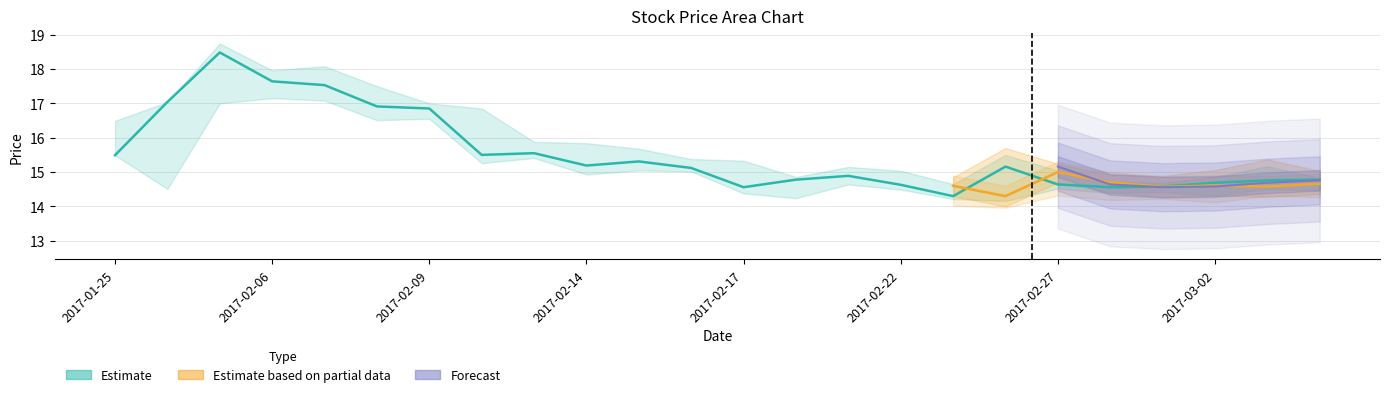

True or false: the data shows 22.9 at 2017-02-22.

False